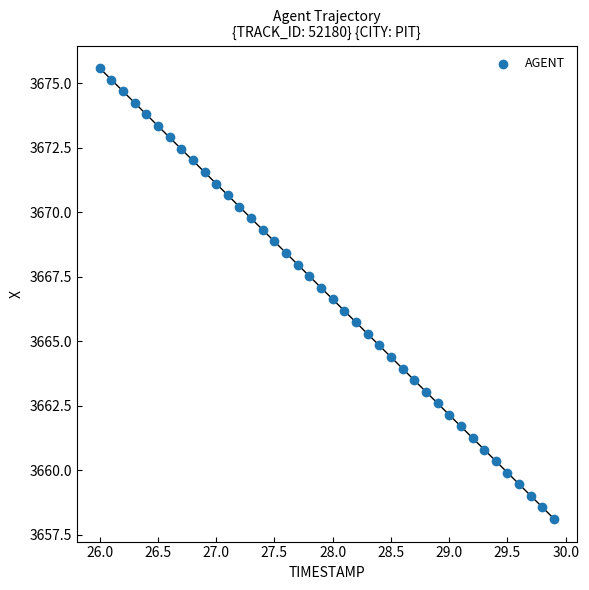

What is the range of Y values (max minus min)?

17.5